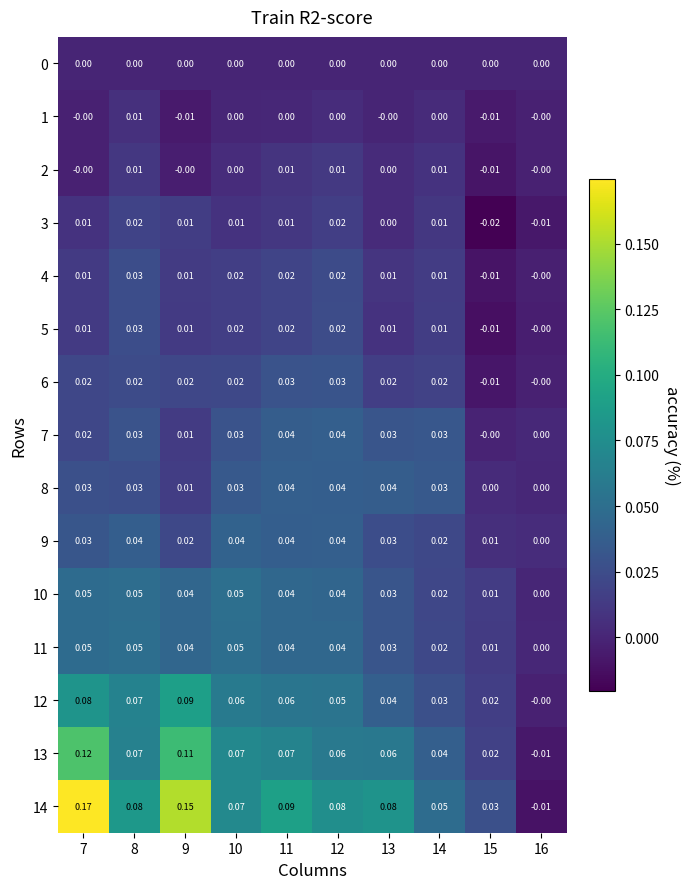

Is the value of 9 at 10 greater than the value of 13 at 9?

No